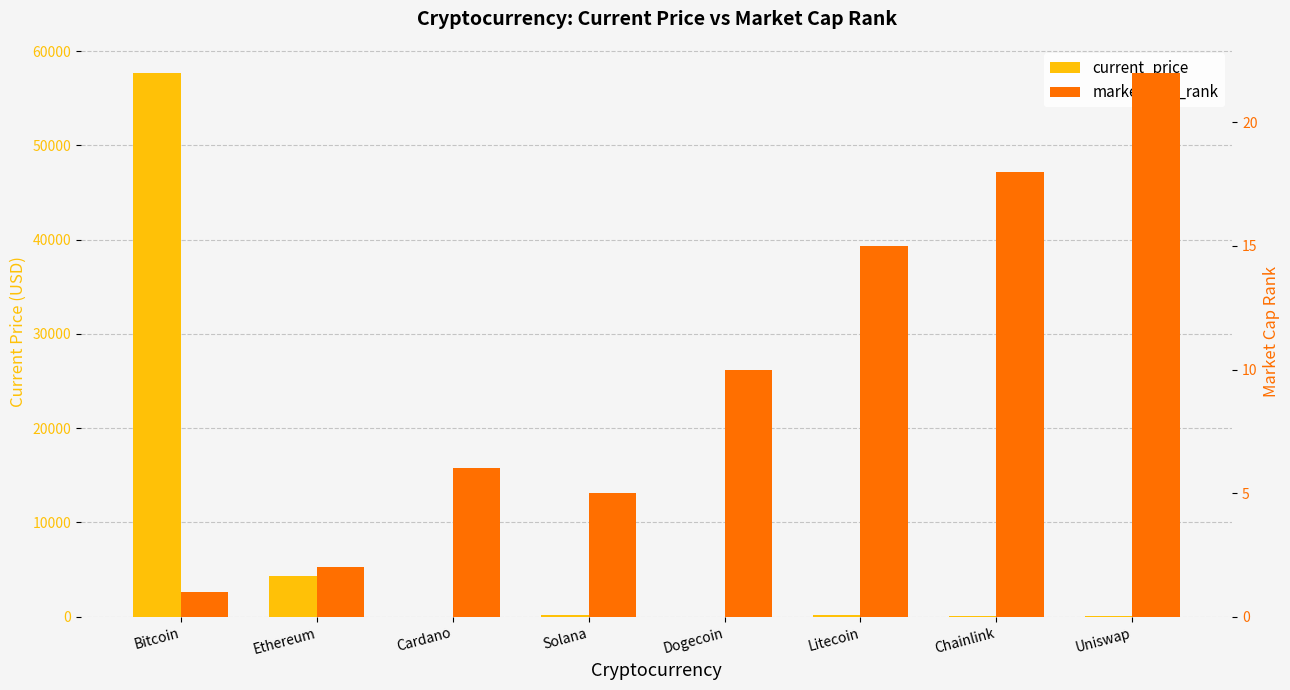

At Dogecoin, list the series in order from smallest to largest.

current_price, market_cap_rank